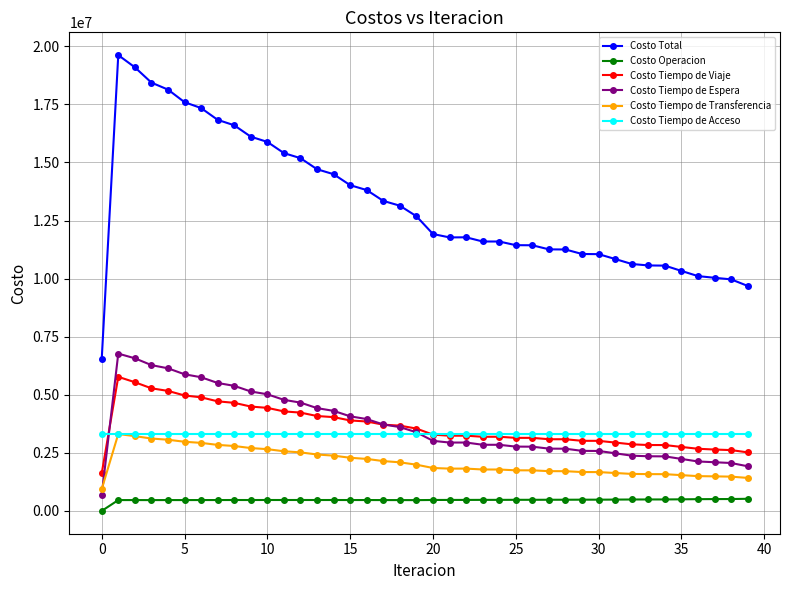

What is the difference between the maximum and minimum values in the Costo Tiempo de Transferencia series?

2376697.4